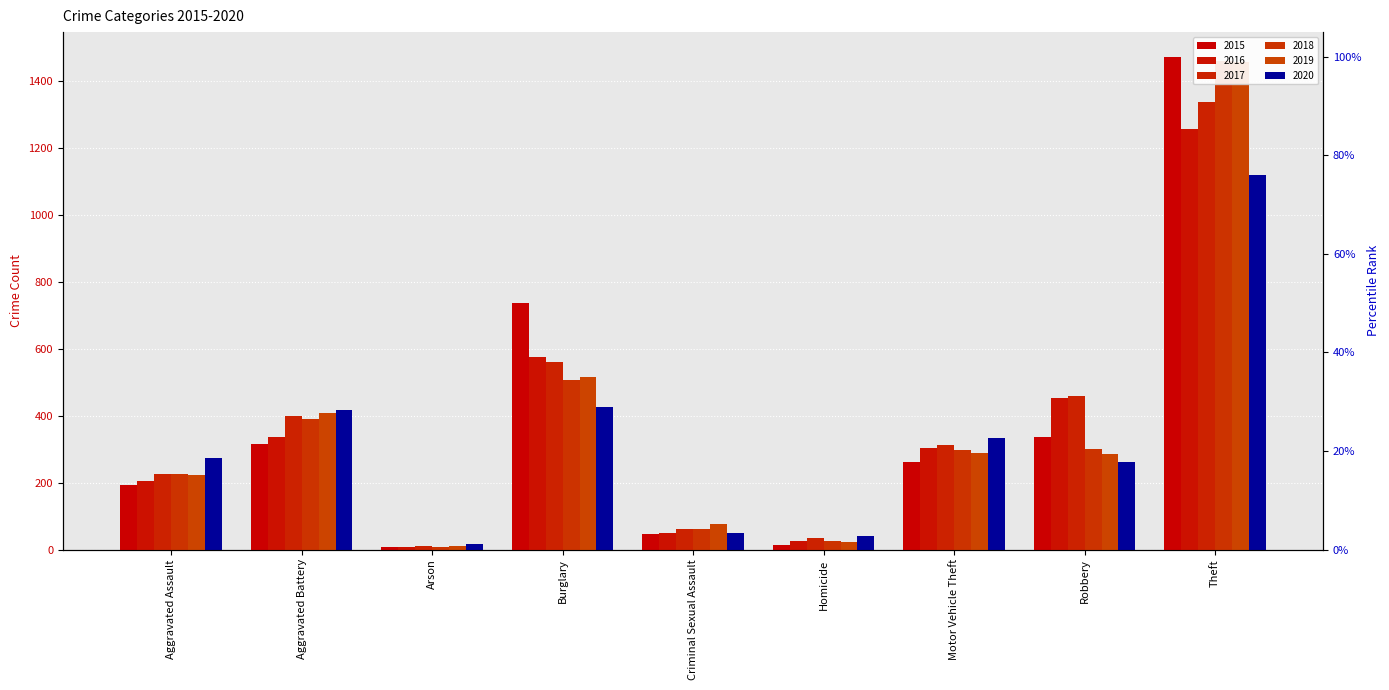

What is the label of the 8th bar from the right?

Aggravated Battery